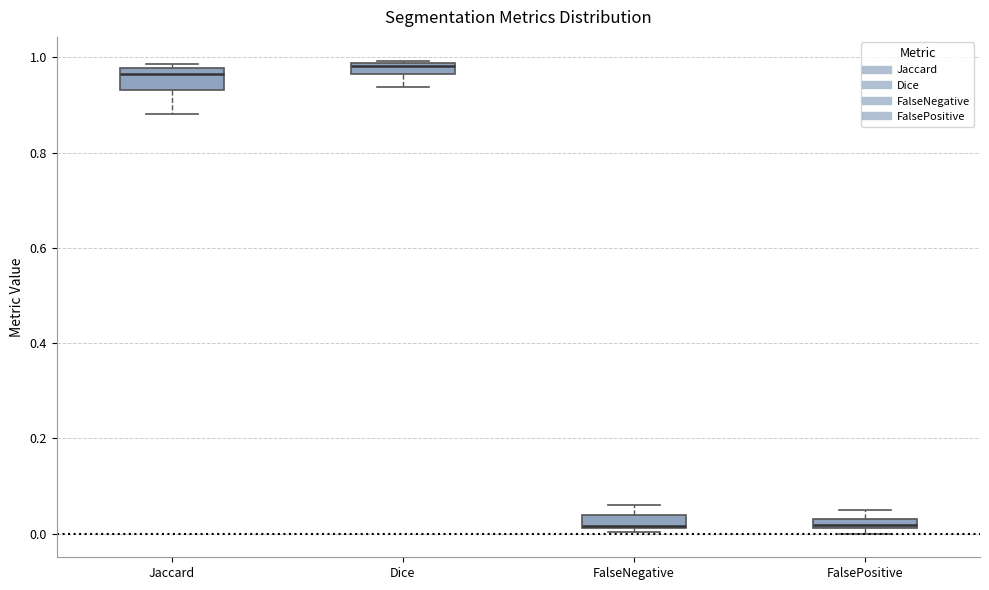

Where does the median line of the box for Jaccard sit on the y-axis? The values are not printed on the chart, so give them approximately, as read against the axis.

0.96